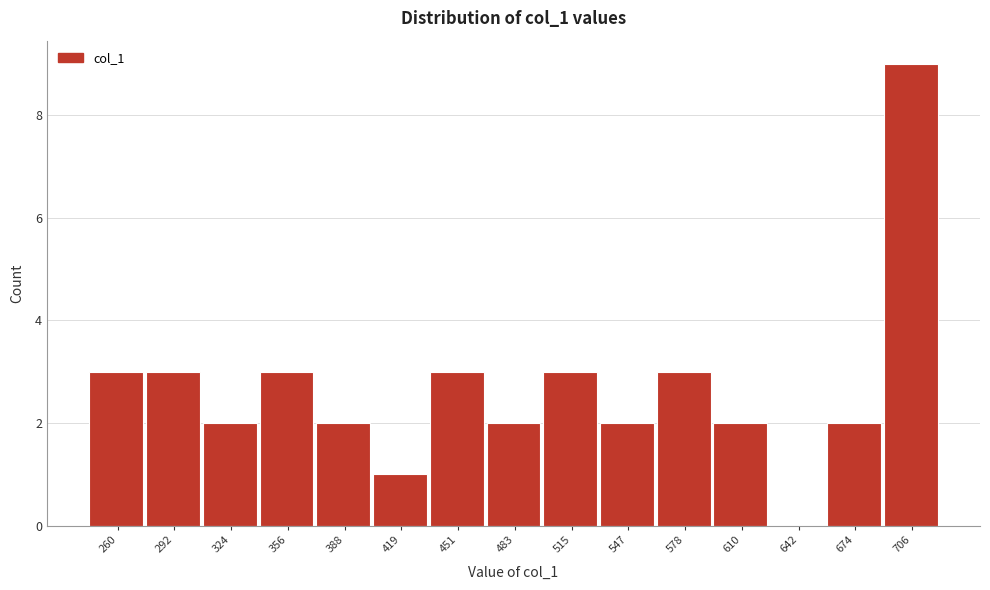

Reading left to right, what are all the values shown in this chart?

260=3	292=3	324=2	356=3	388=2	419=1	451=3	483=2	515=3	547=2	578=3	610=2	642=0	674=2	706=9